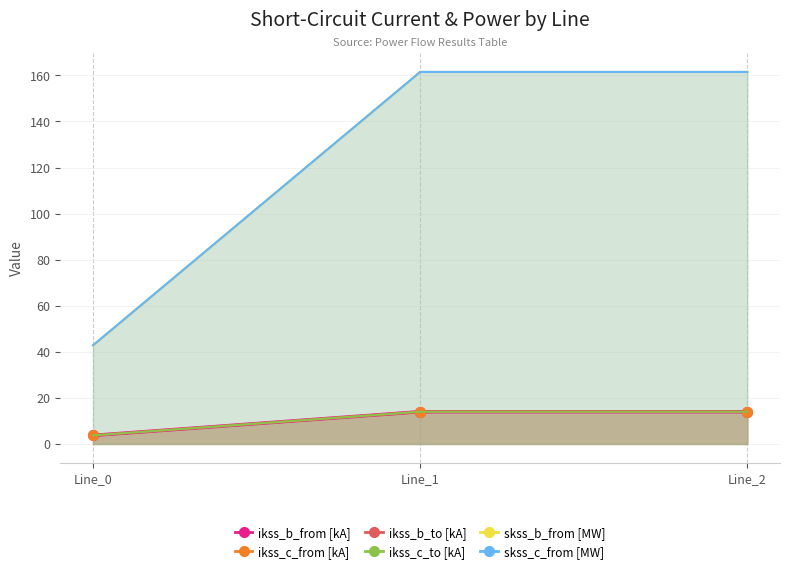

What are all the series names shown in the legend?

pf_ikss_b_from_ka, pf_ikss_c_from_ka, pf_ikss_b_to_ka, pf_ikss_c_to_ka, pf_skss_b_from_mw, pf_skss_c_from_mw